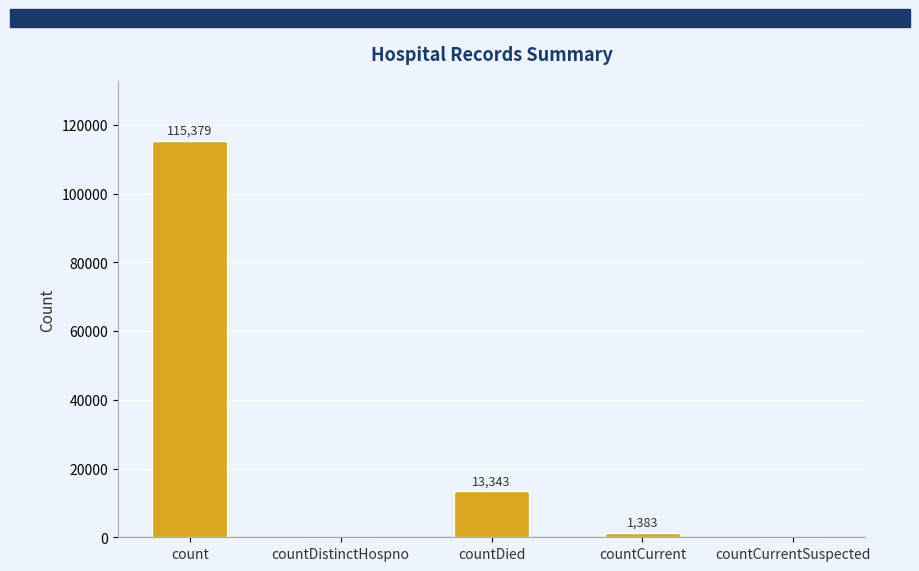

At which label does the data first exceed 1383?

count